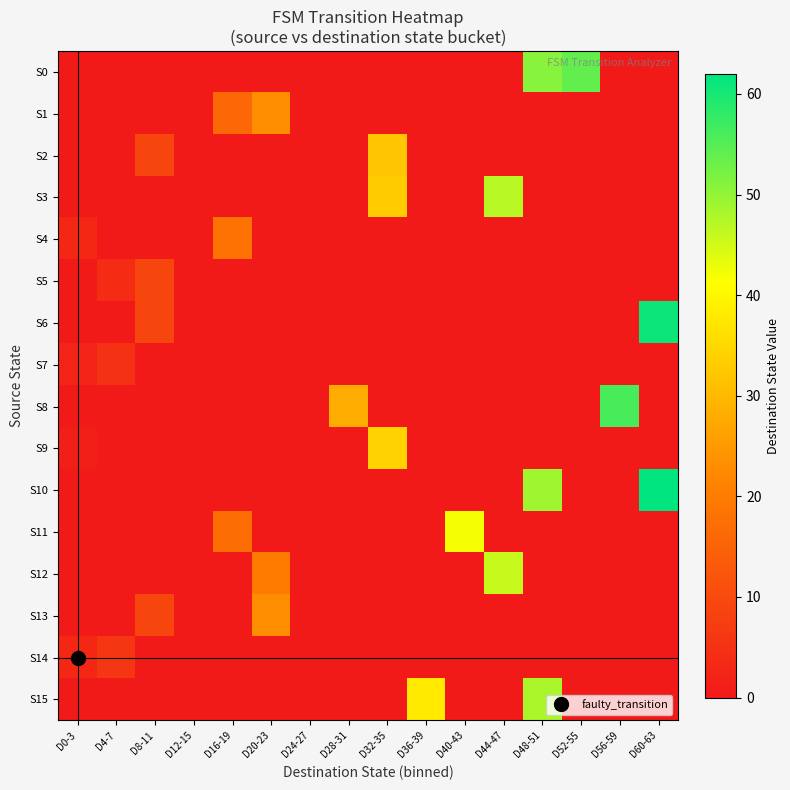

At which category is the sum across all series the highest?

D48-51